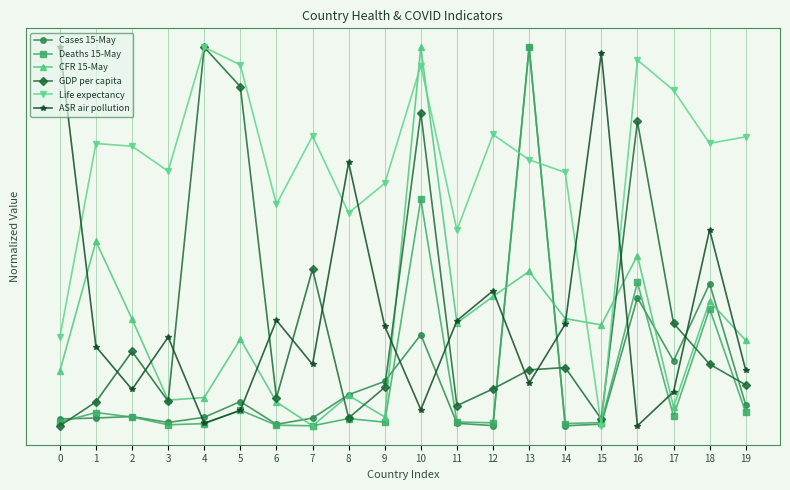

Does the chart have visible grid lines?

Yes